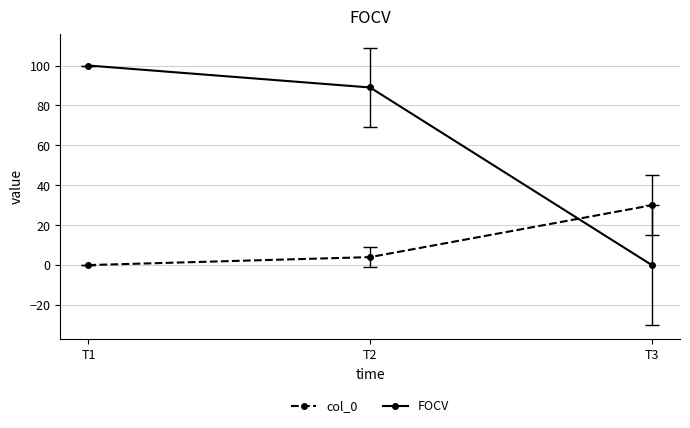

How many lines are shown in the chart?

2